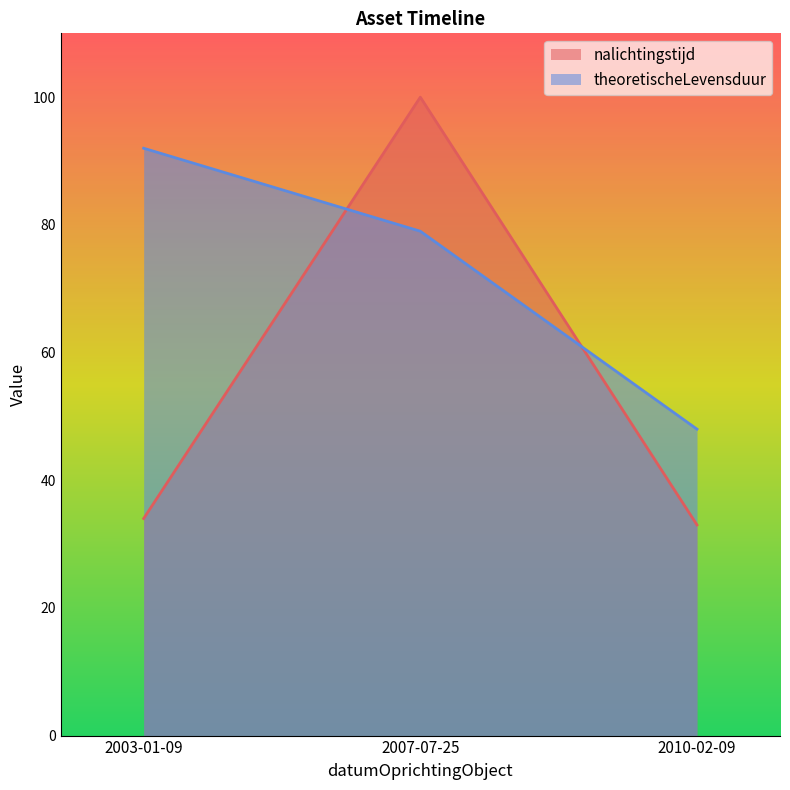

List the series in order of their overall mean, lowest first.

nalichtingstijd, theoretischeLevensduur